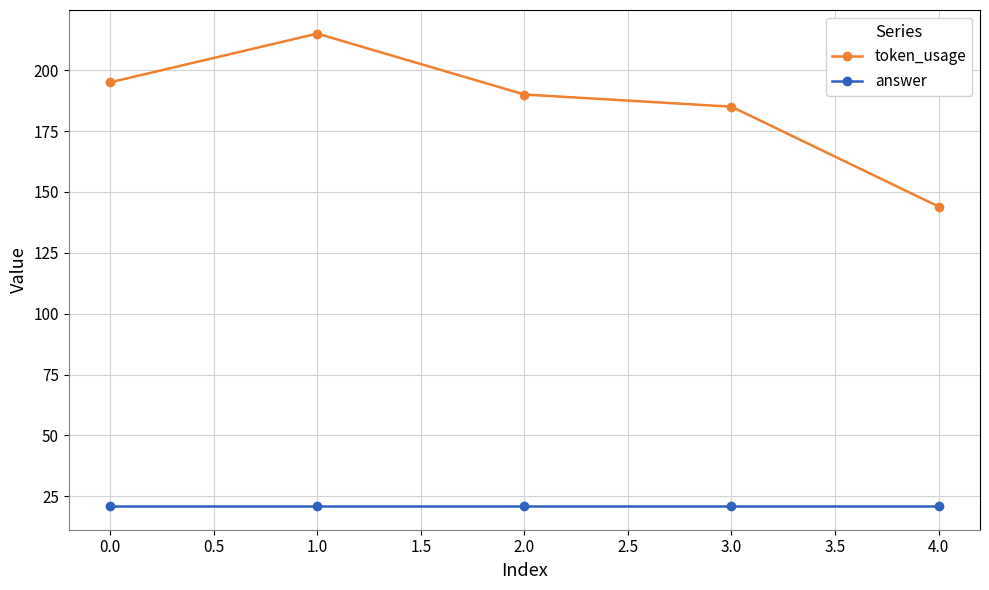

What is the approximate value of answer at 1.0?

21